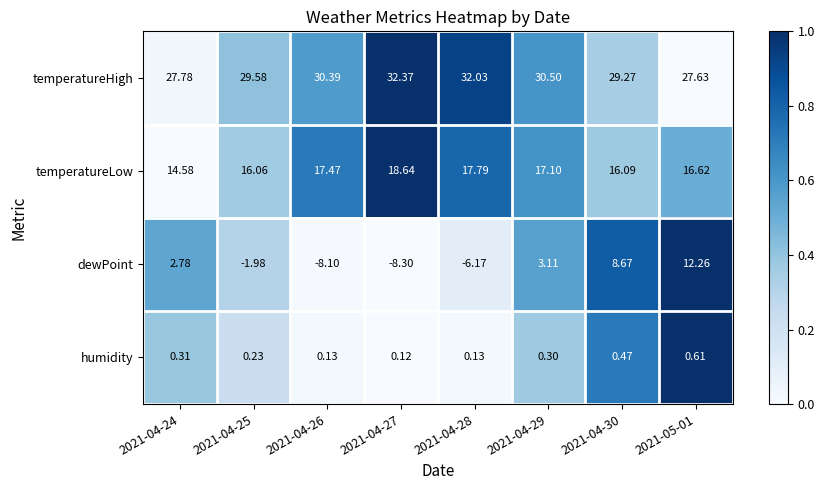

Which series changed the most between 2021-04-26 and 2021-04-28?

dewPoint